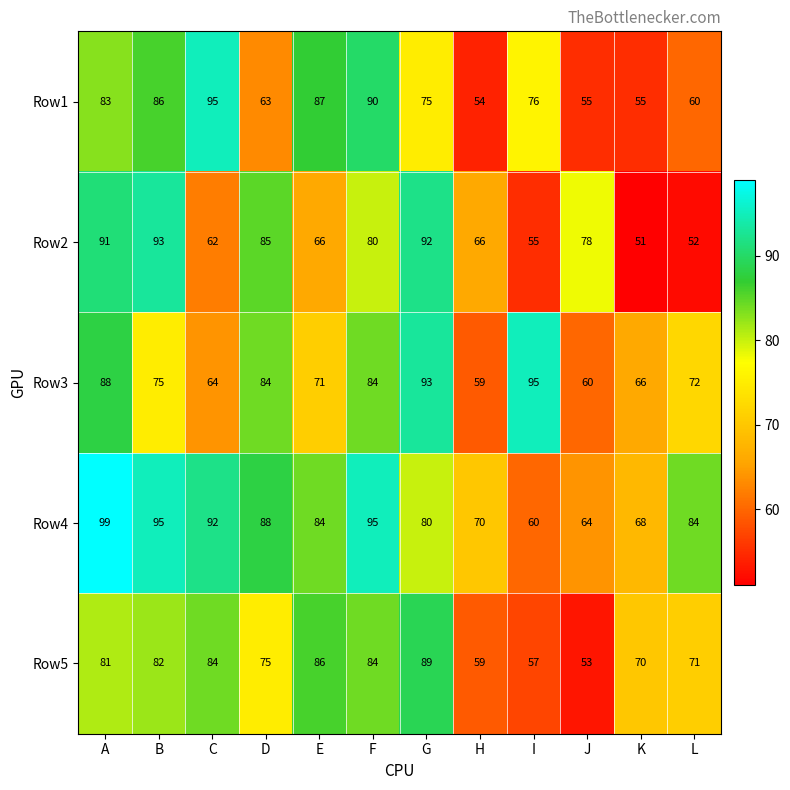

What is the spread (max minus min) of values at K?

19